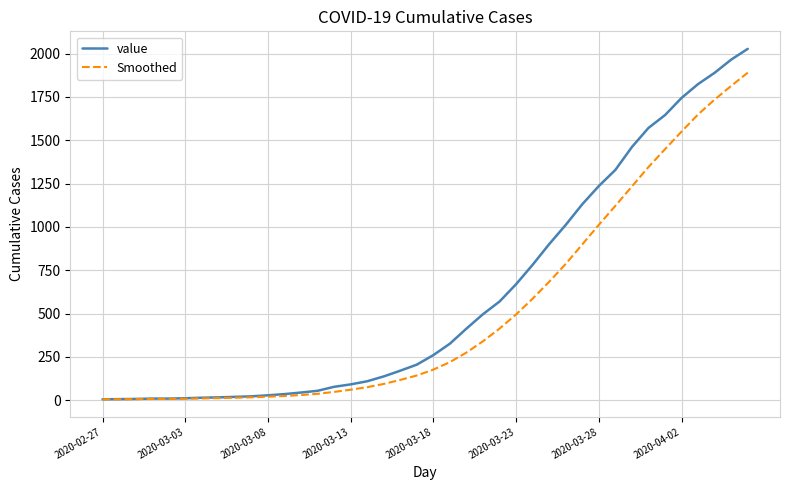

Rank the series by their maximum value, from highest to lowest.

value, Smoothed